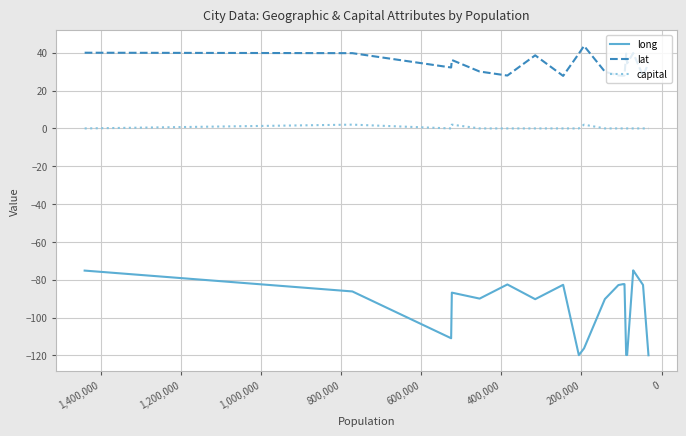

In lat, how many points are higher than both neighbors (excluding endpoints)?

5